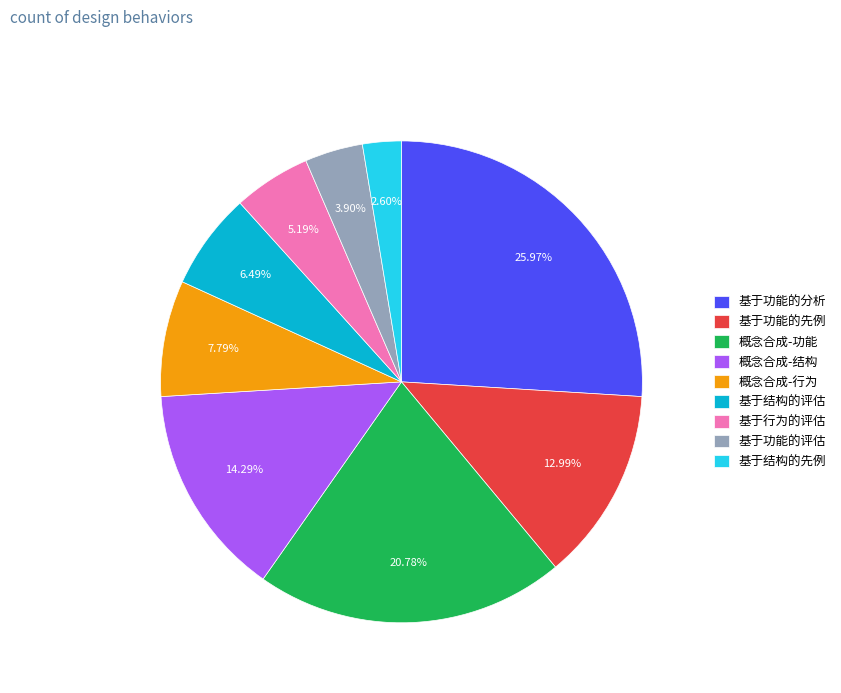

Do 基于功能的评估 and 概念合成-结构 together represent more than half of the pie?

No